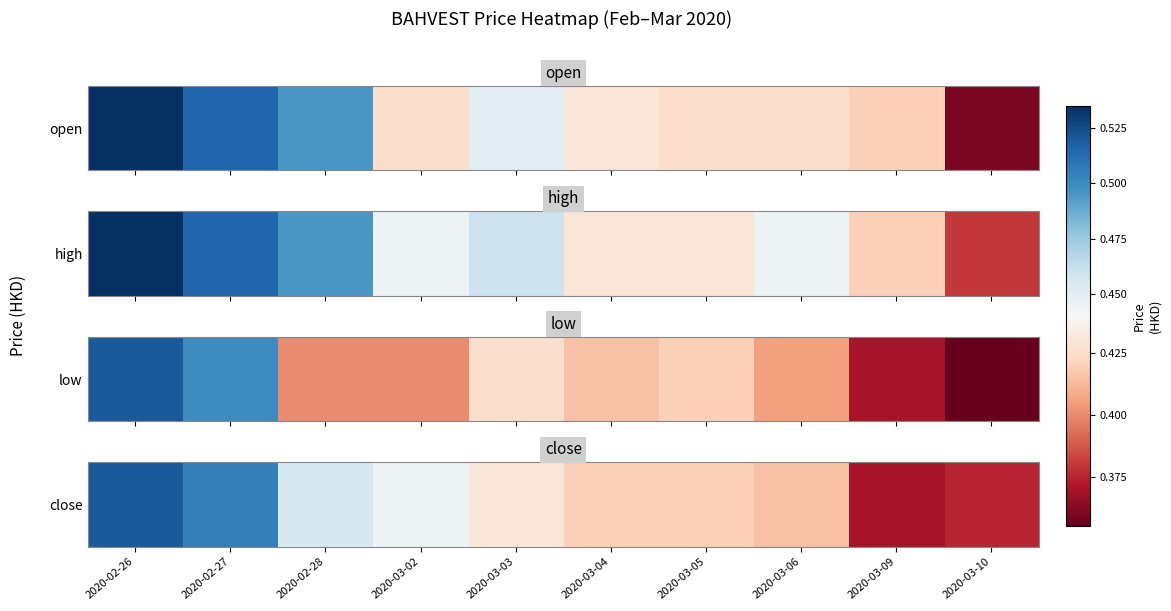

The chart shows a value of 0.4 at 2020-03-05. True or false?

True